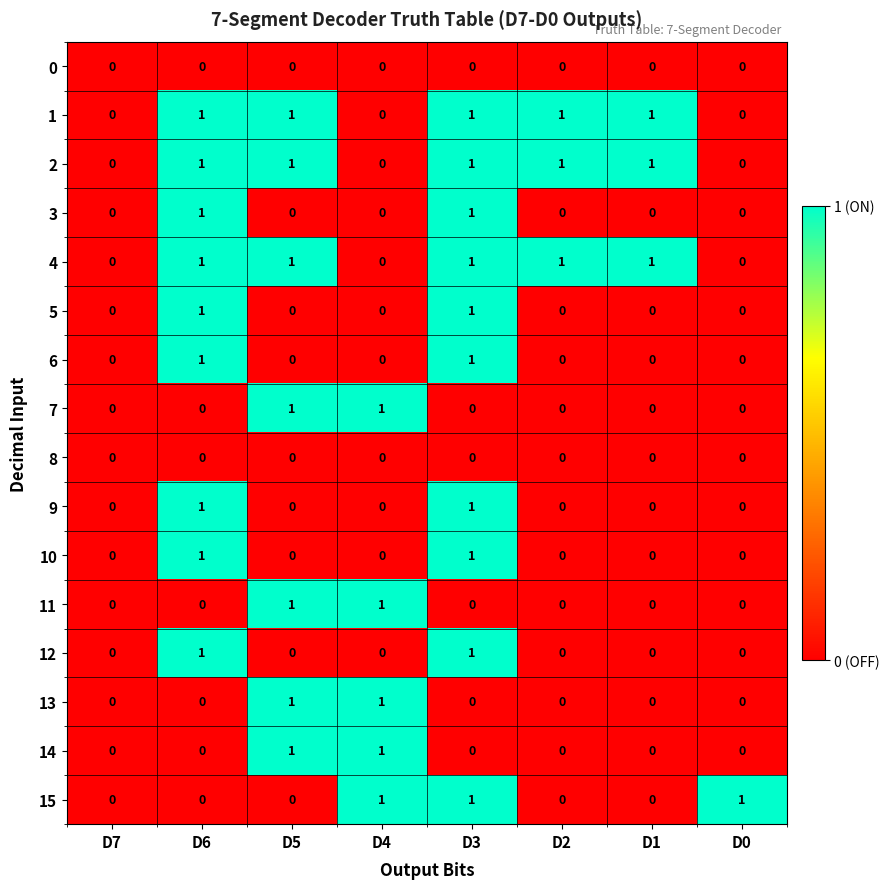

True or false: 5 has a value of 2 at D6.

False